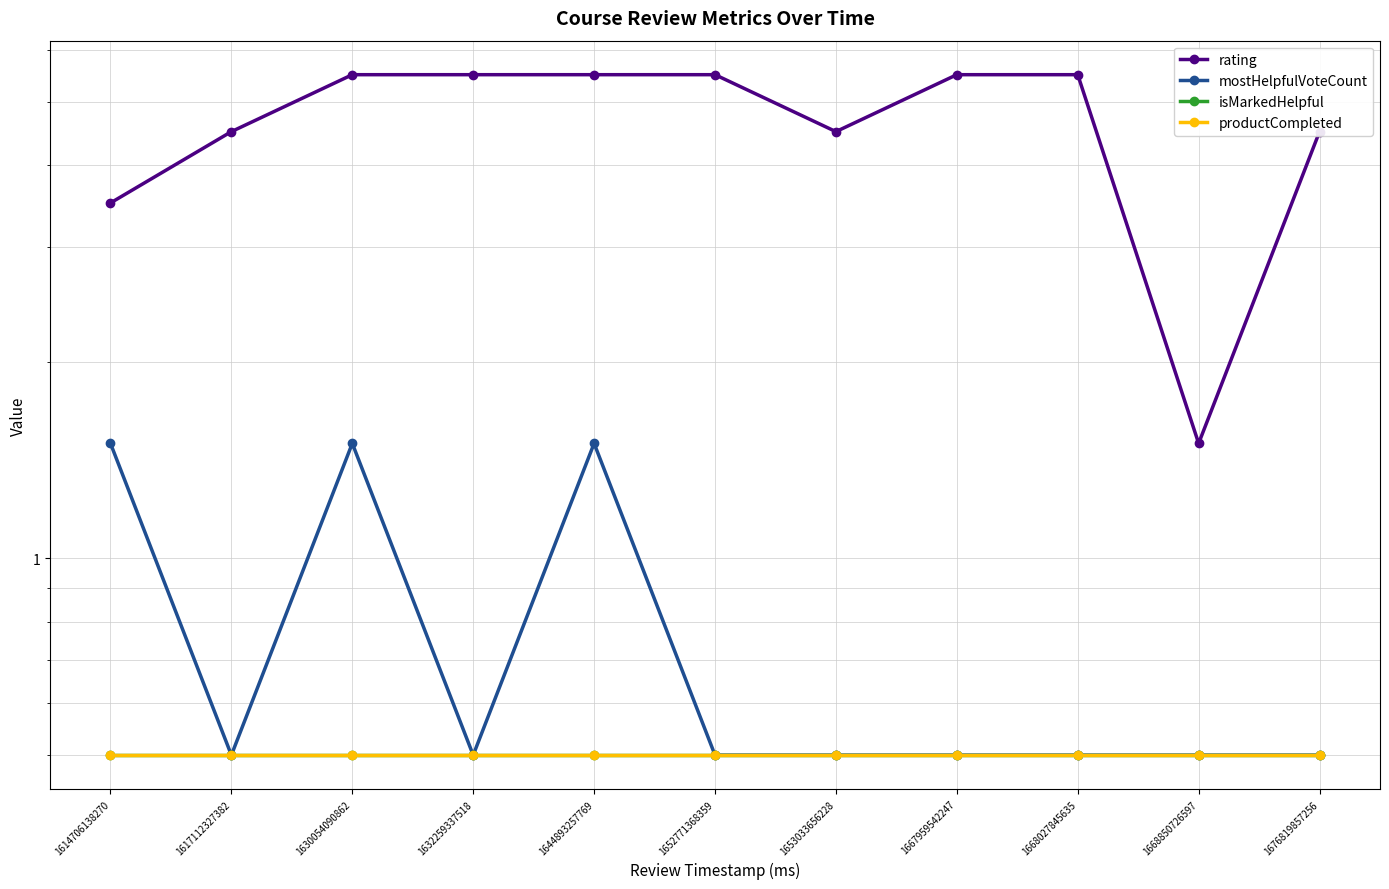

At which label does rating reach its peak?

1630054090862